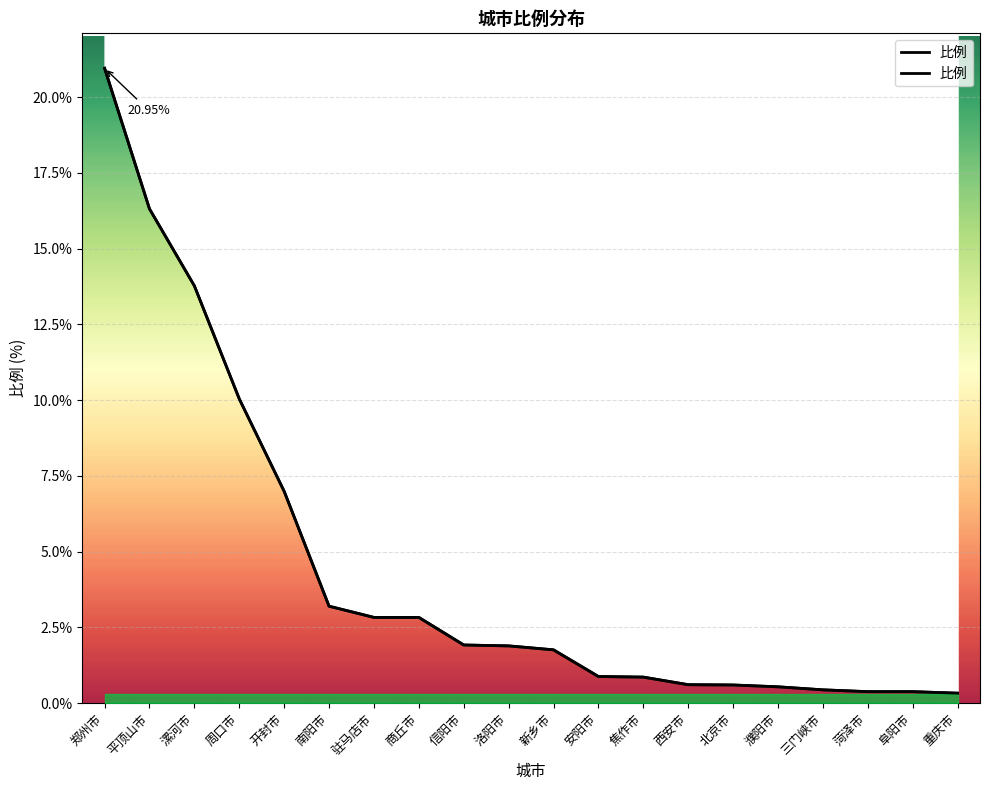

How many lines are shown in the chart?

1